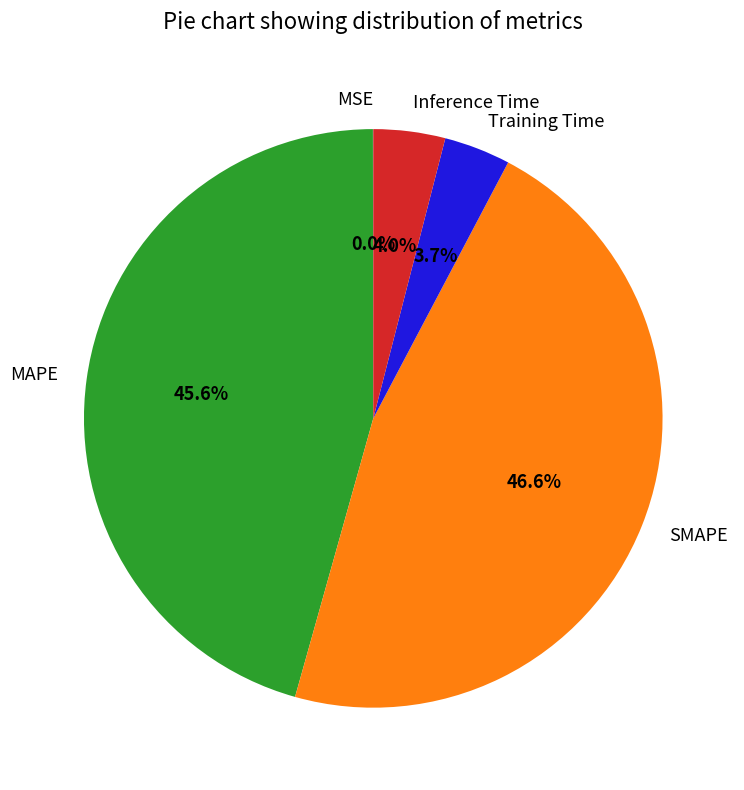

Does Training Time represent more than half of the total?

No